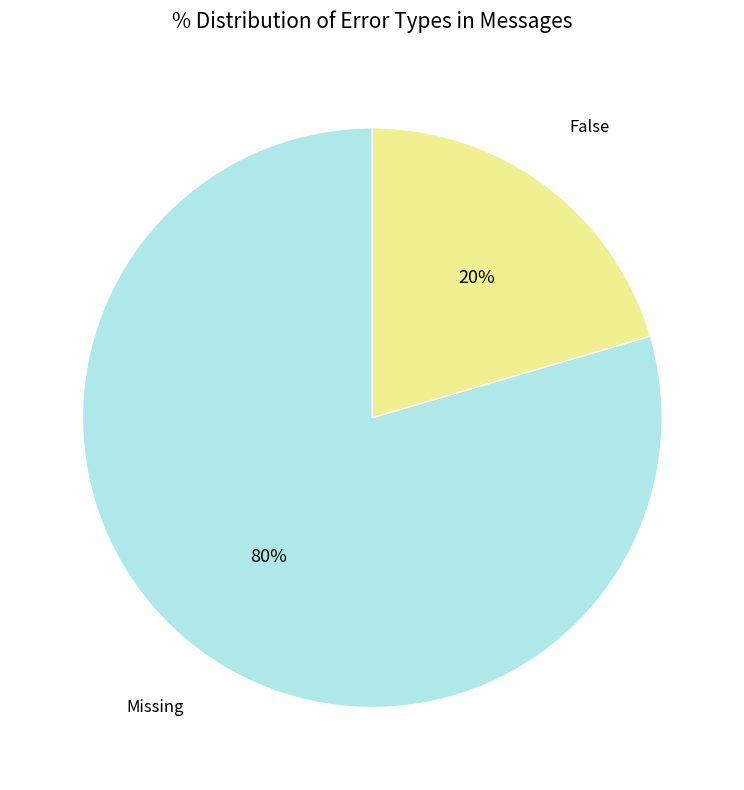

Is it true that False is 32% of the pie?

False